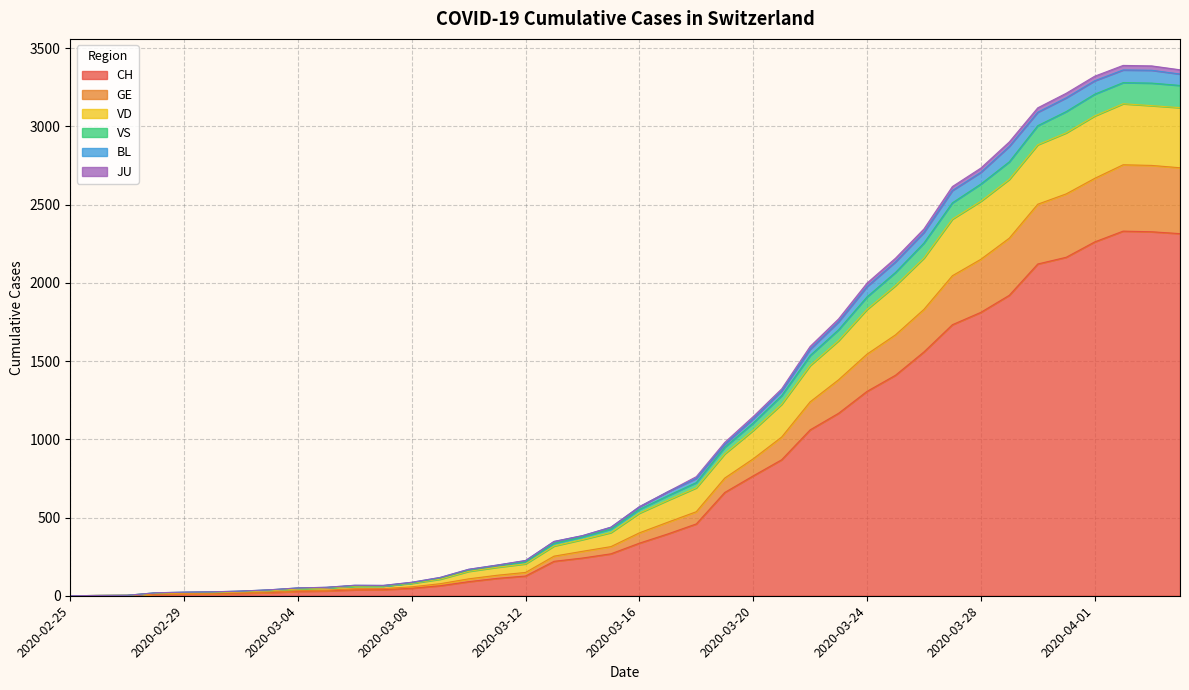

How many distinct data groups are displayed?

6